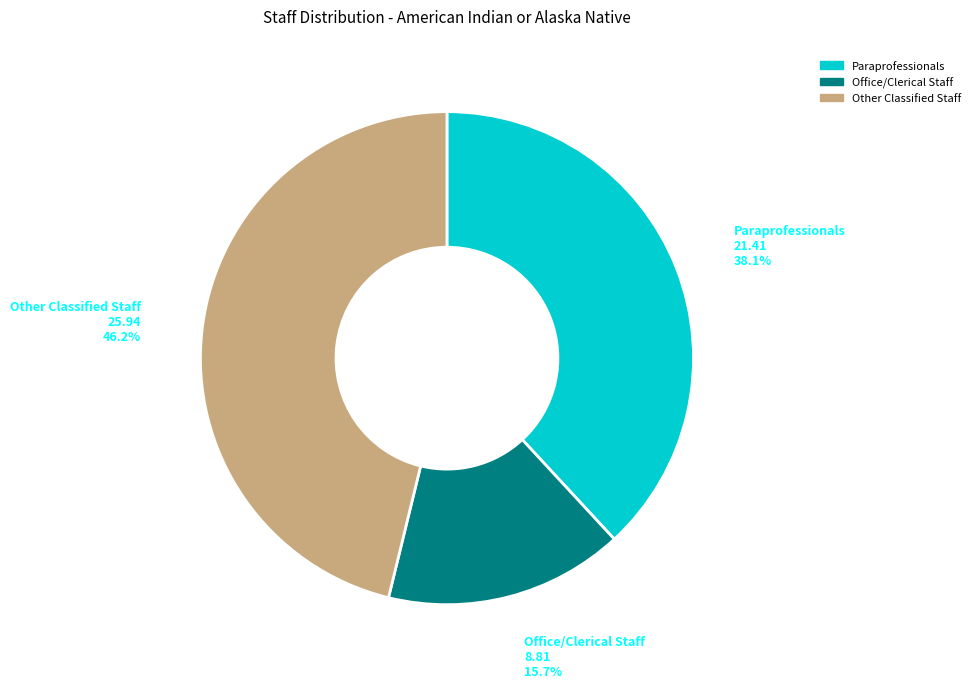

Does Other Classified Staff represent more than half of the total?

No